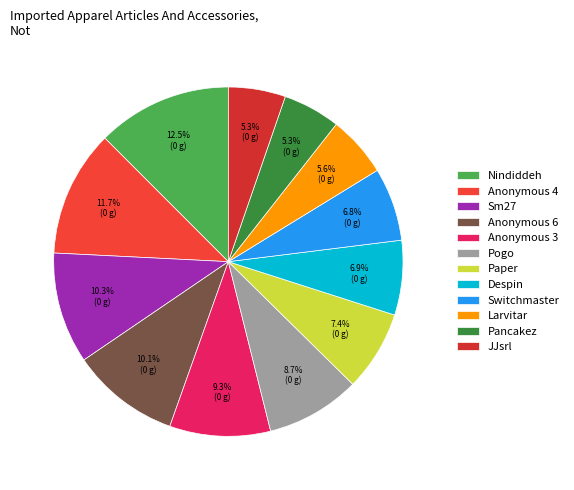

Does Pogo represent more than half of the total?

No